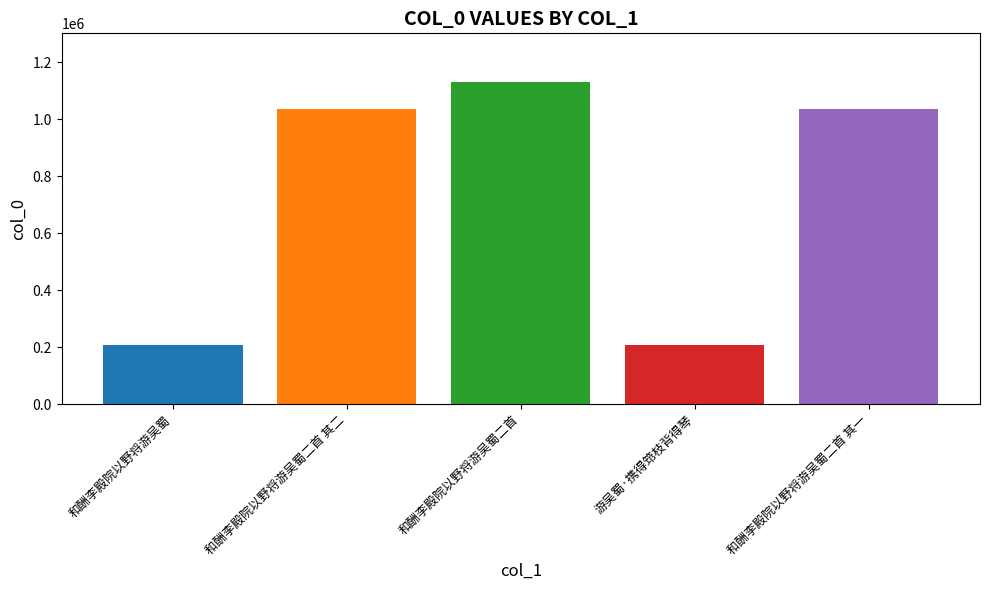

What is the greatest value displayed?

1132421